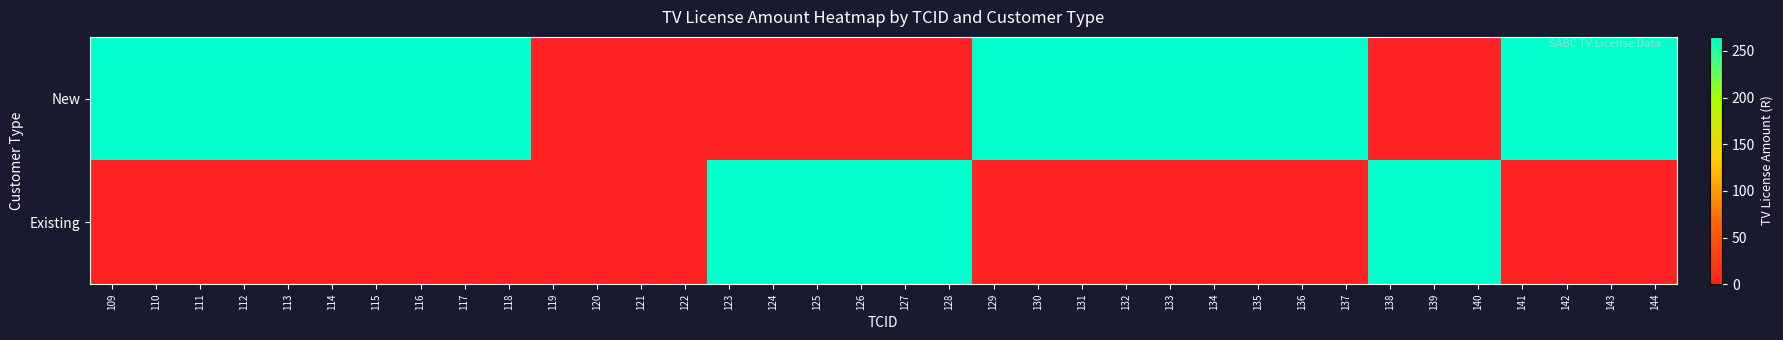

At which category is the sum across all series the highest?

109